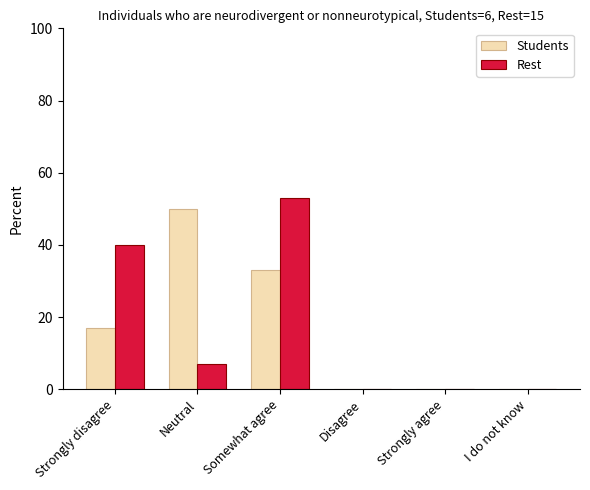

Is the value of Students at Disagree greater than the value of Rest at Neutral?

No